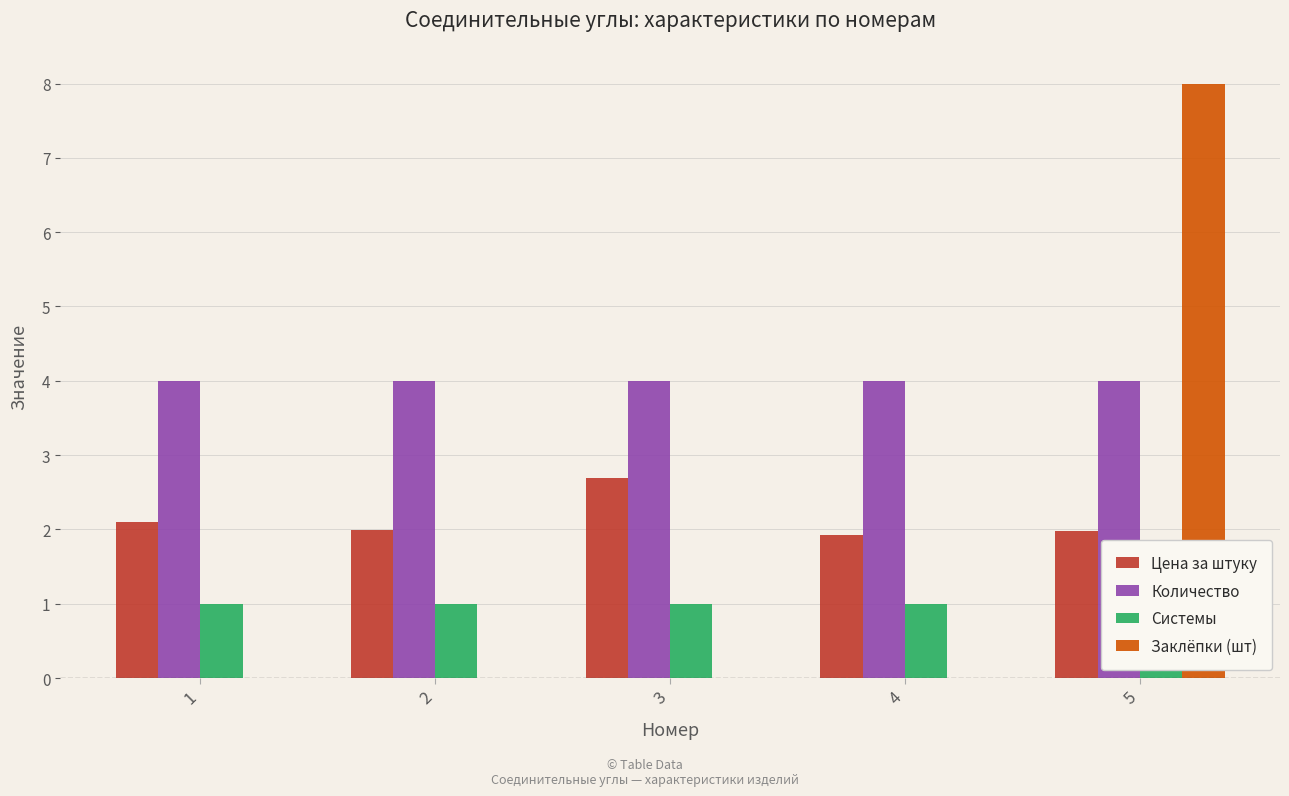

What are all the series names shown in the legend?

Цена за штуку, Количество, Системы, Заклёпки (шт)